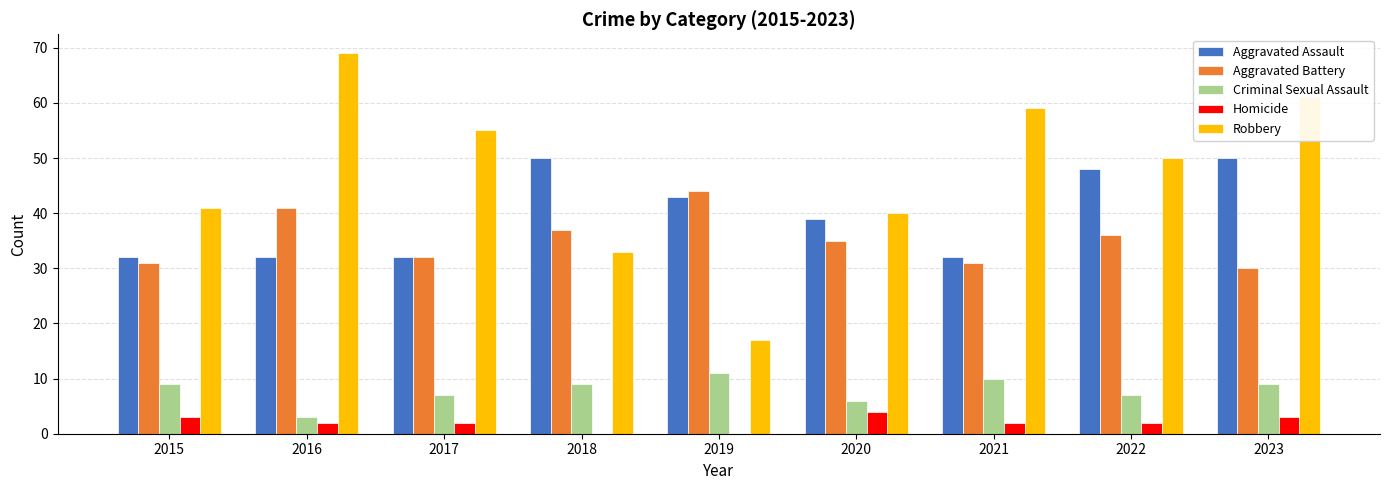

Which label corresponds to the largest value in the chart?

2016